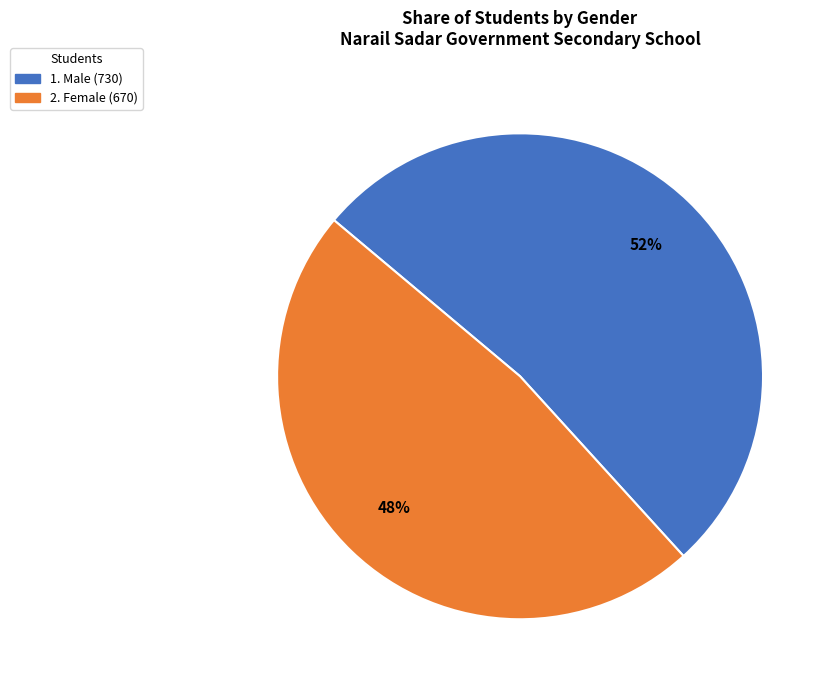

To the nearest percent, what is the average slice percentage?

50%